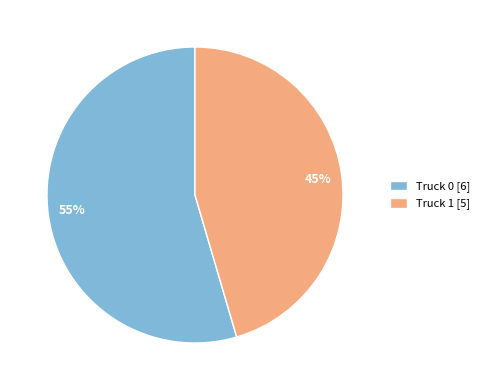

Count the number of slices in the pie.

2